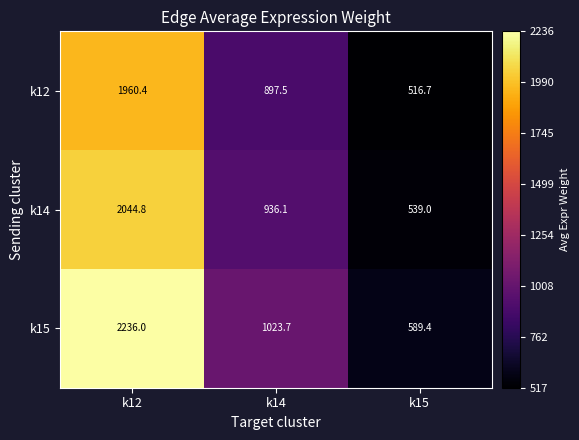

True or false: k14 has a value of 945.8 at k15.

False